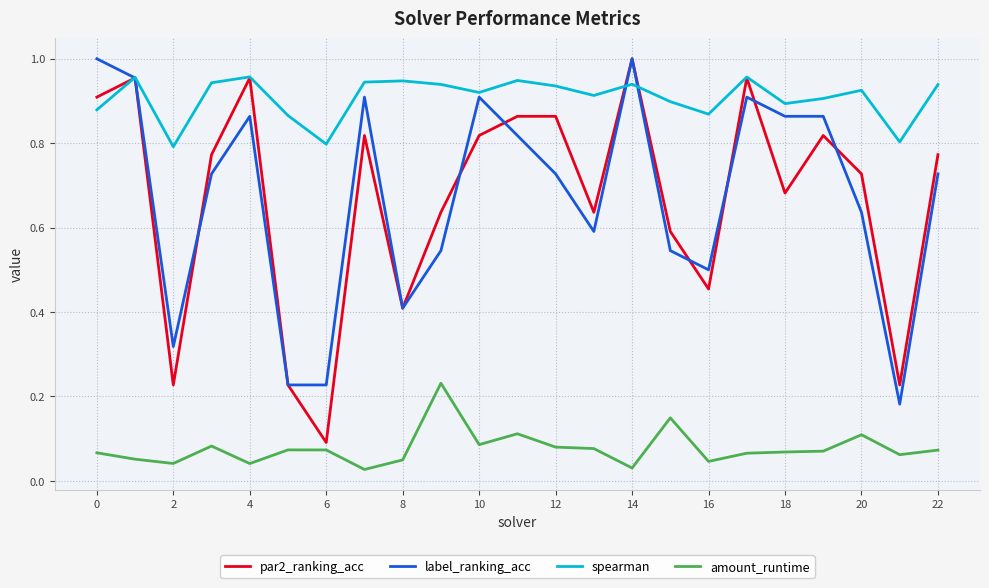

Which series has the widest spread of values?

par2_ranking_acc